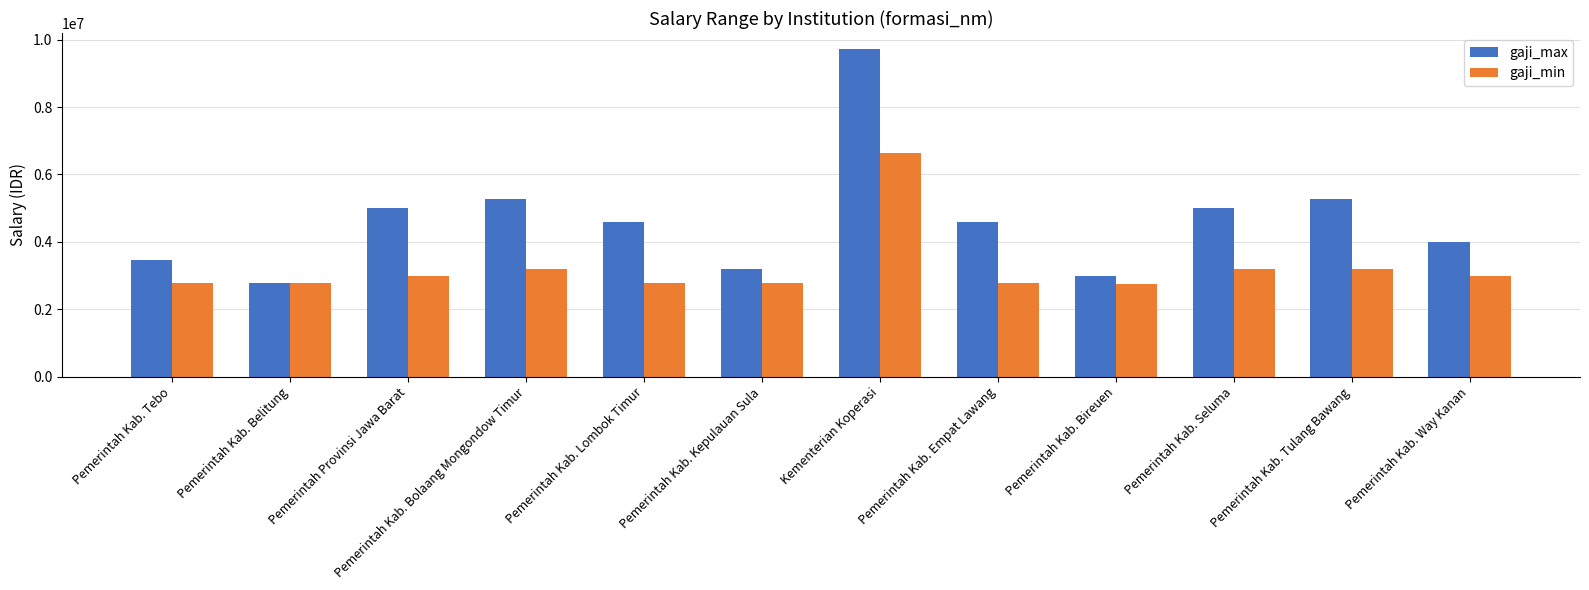

How many bars are there in each group?

2